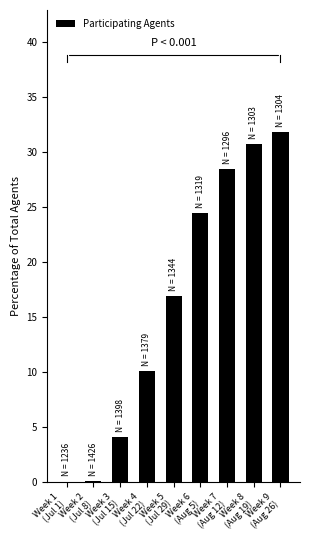

What is the maximum value shown in the chart?

31.8